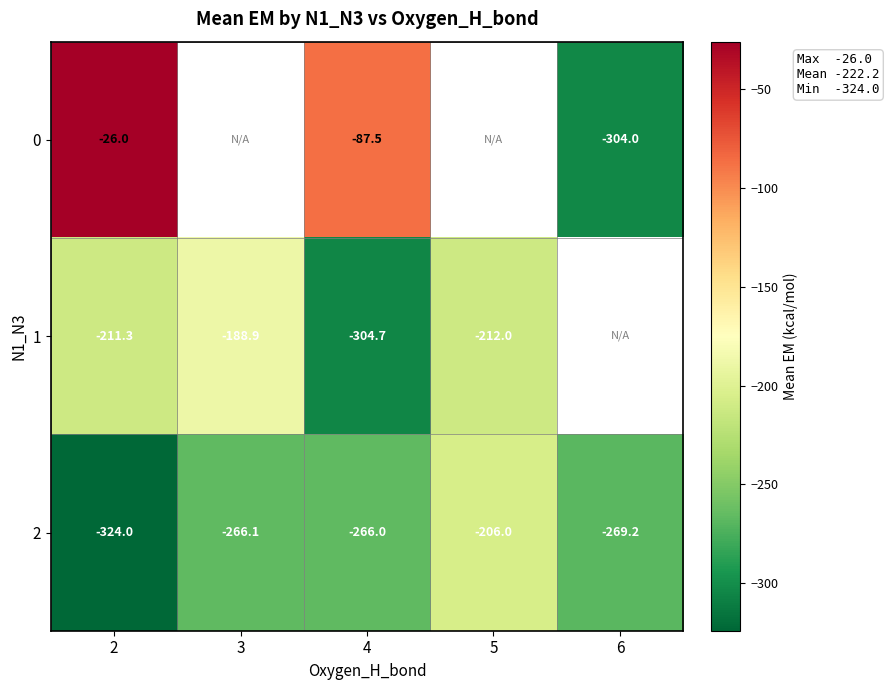

What is the difference between the maximum and minimum values in the 2 series?

118.0